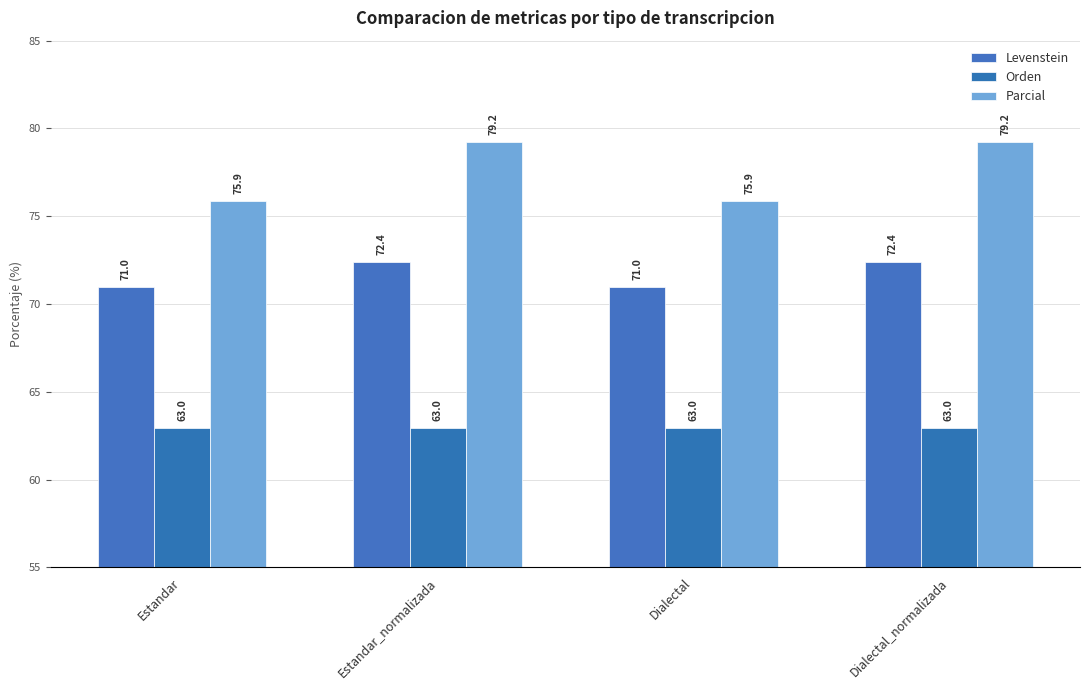

What is the difference between the maximum and minimum values in the Levenstein series?

1.4